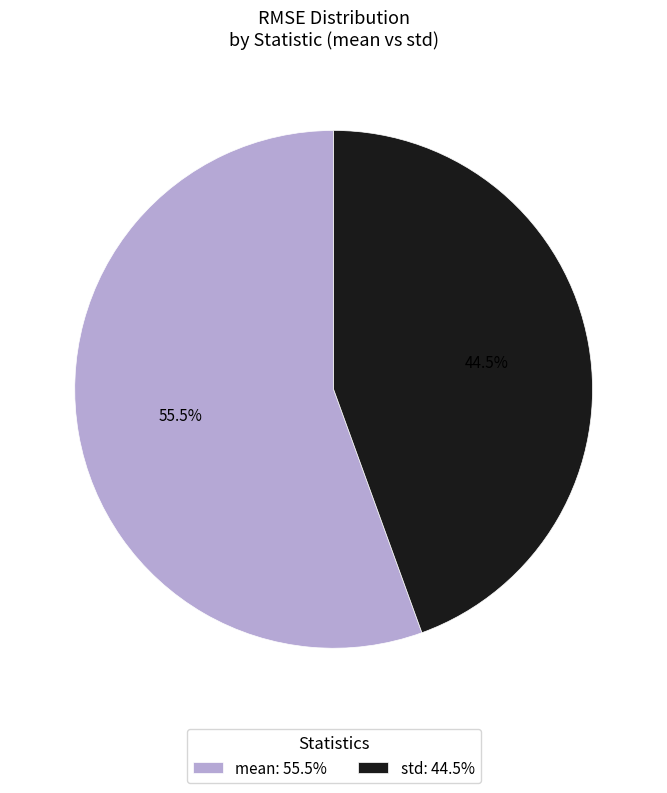

What percentage do std and mean together represent?

100.0%